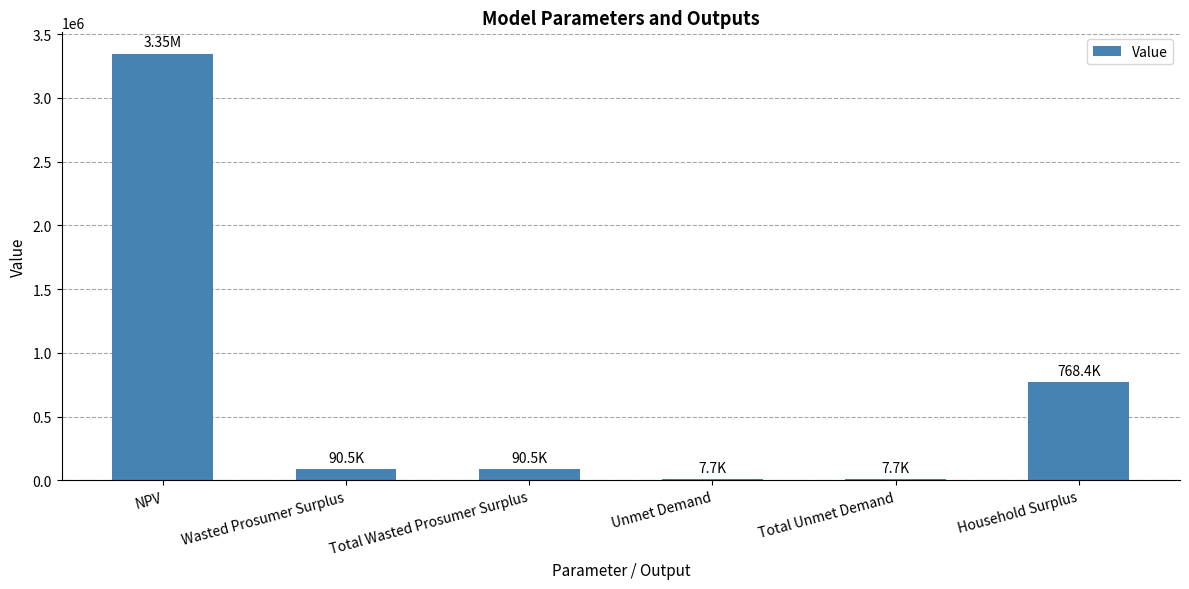

Where is the data nearest to the value 1676732?

Household Surplus